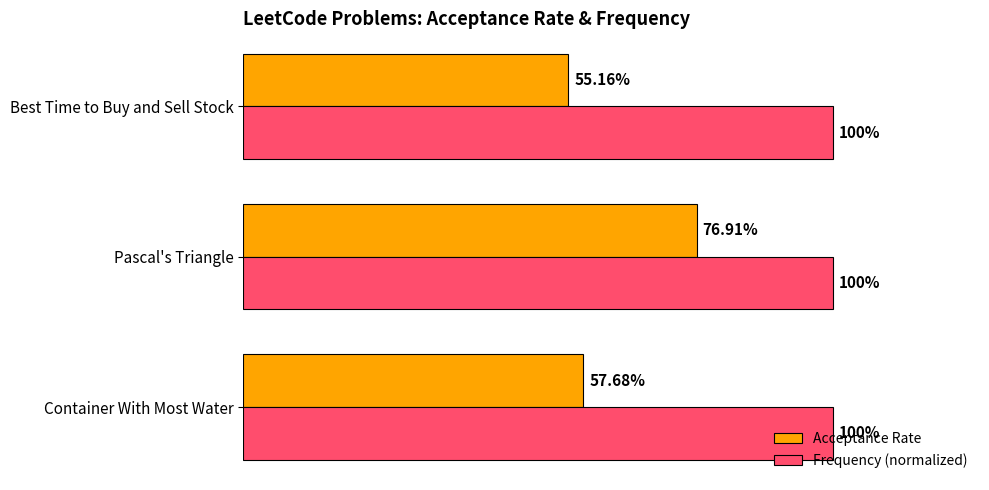

What are all the series names shown in the legend?

Acceptance Rate, Frequency (normalized)